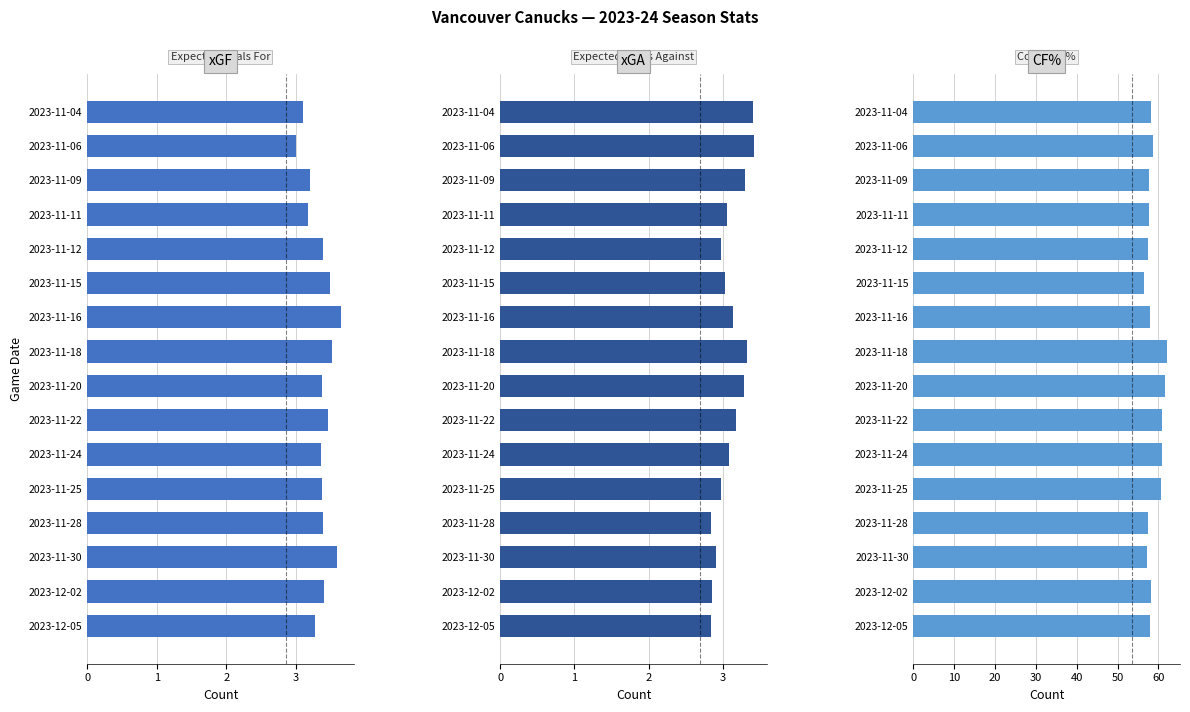

What is the spread (max minus min) of values at 2023-11-18?

58.9